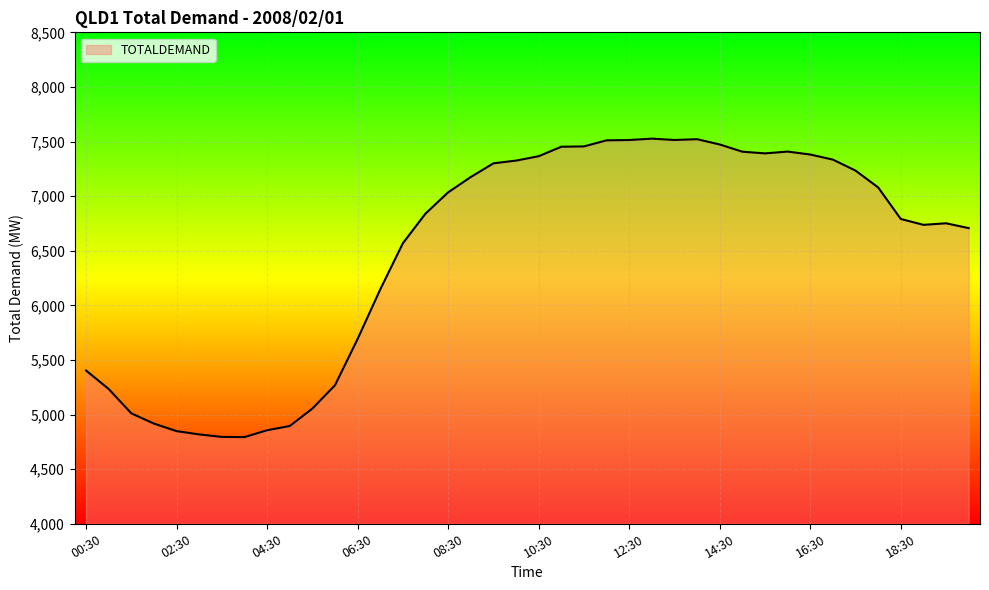

True or false: the data has more than 2 interior local peaks.

True